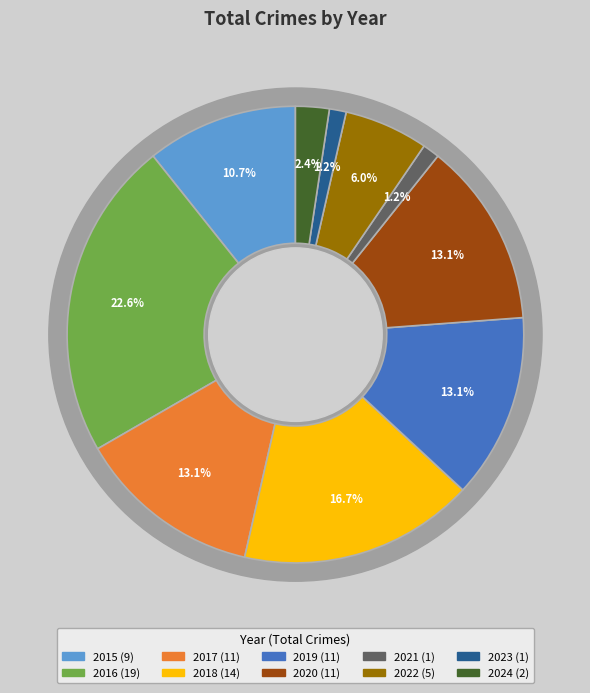

Count the number of slices in the pie.

10